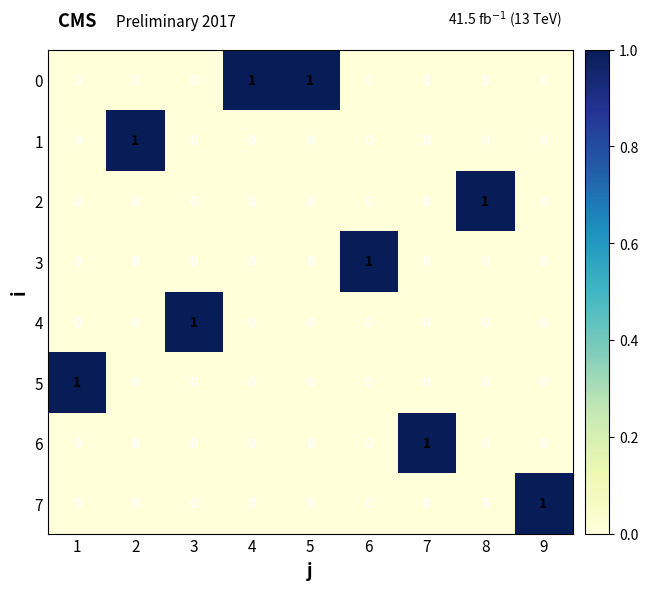

Which category has the highest value in the 4 series?

3